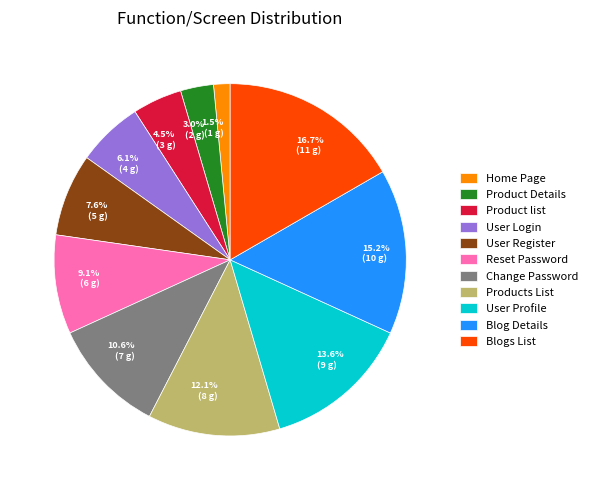

Which category has the smallest portion of the pie?

Home Page